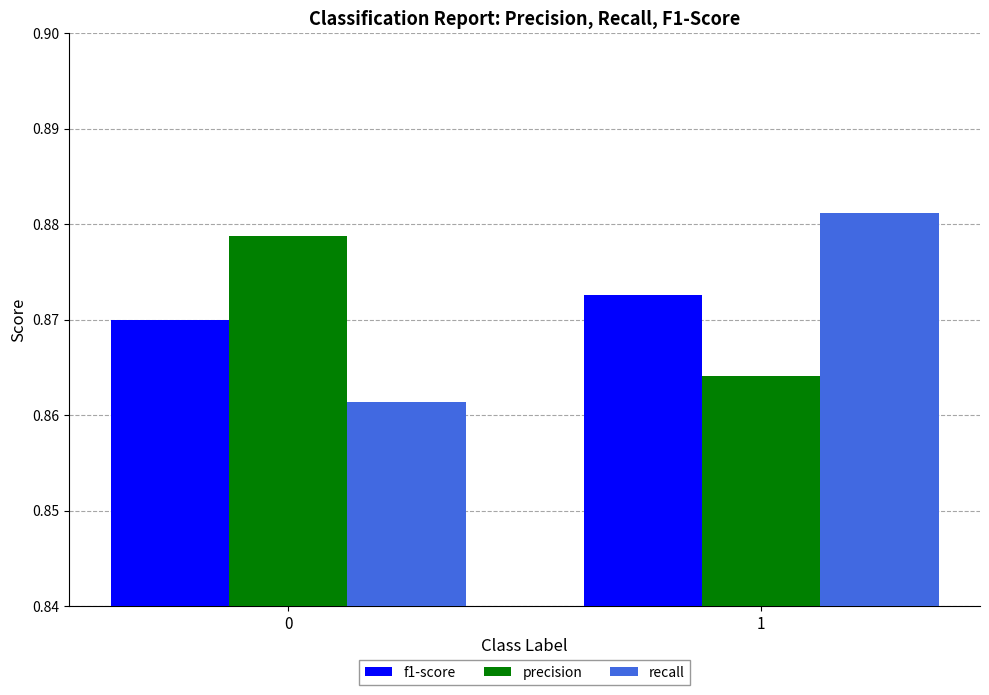

Count the number of data series in this chart.

3